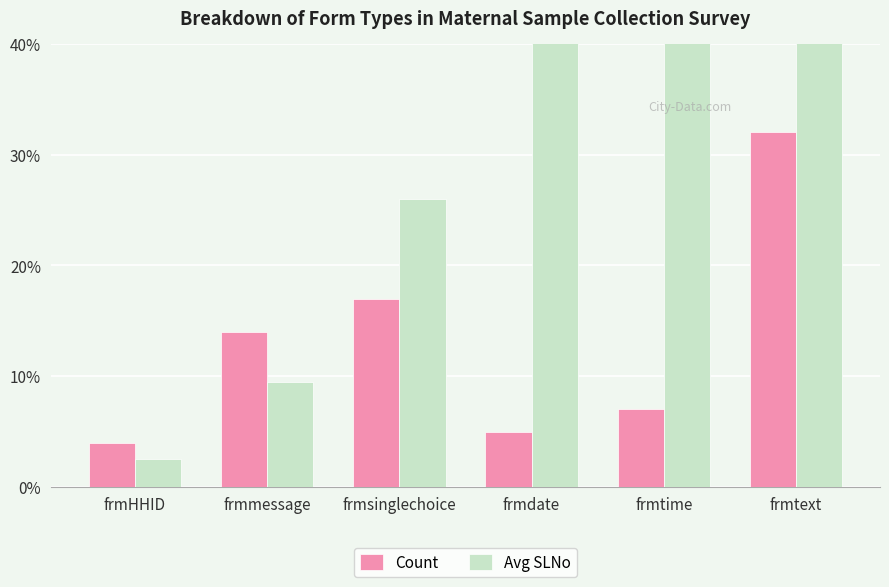

What is the difference between the highest and lowest values at frmtime?

40.5